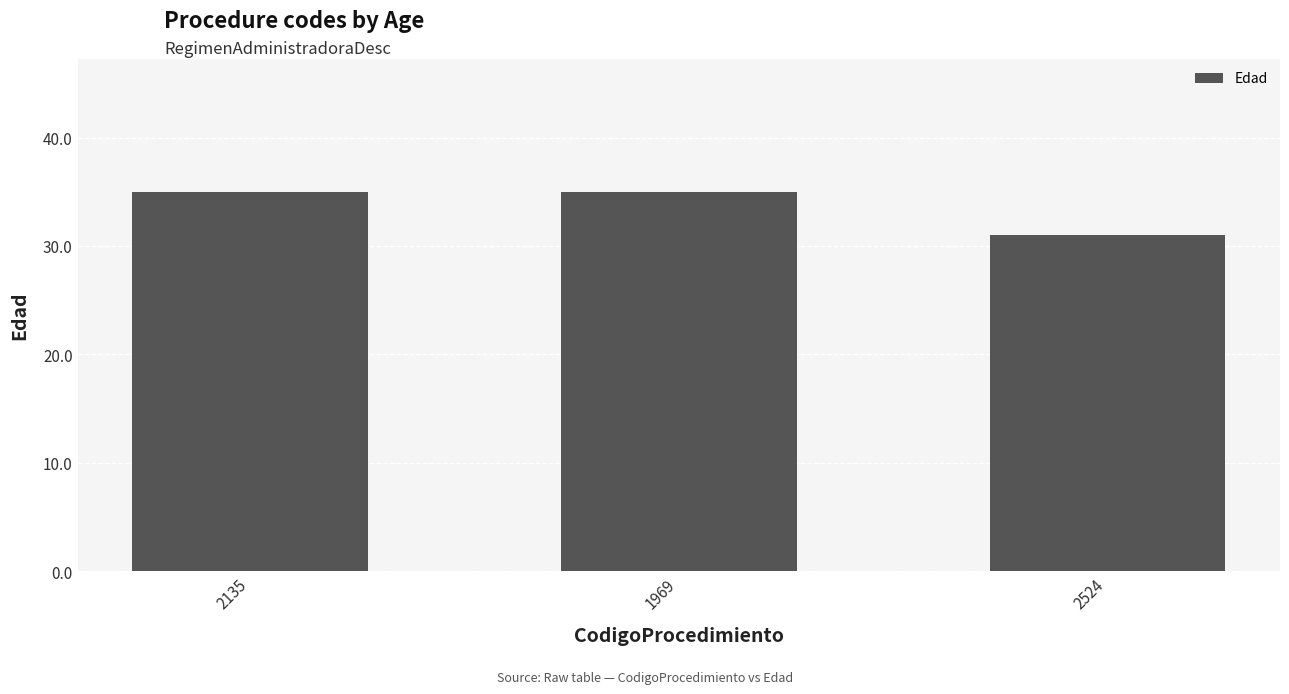

What position from the right is 2135?

3